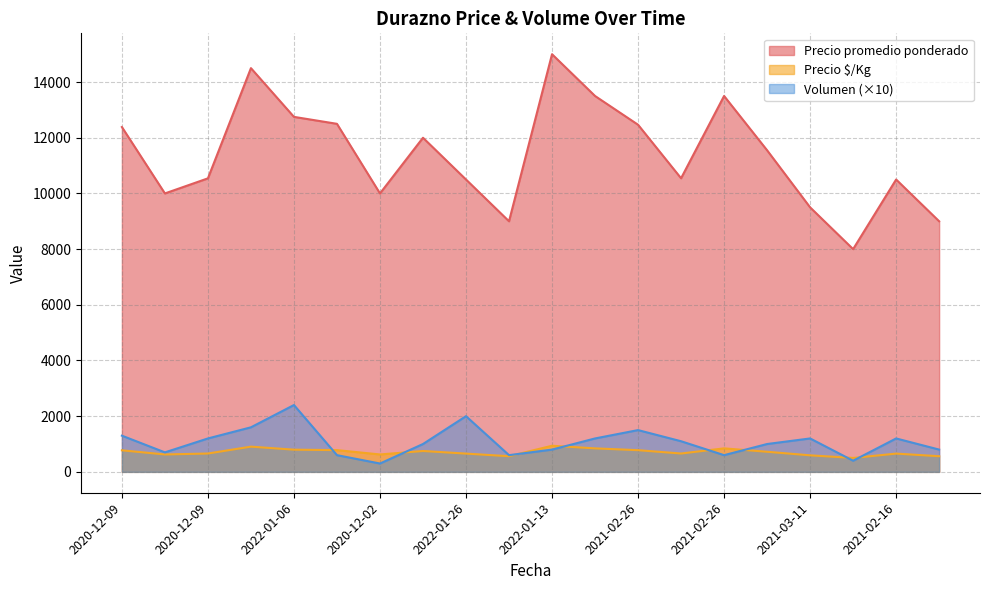

What is the highest value of the Precio promedio ponderado series?

15000